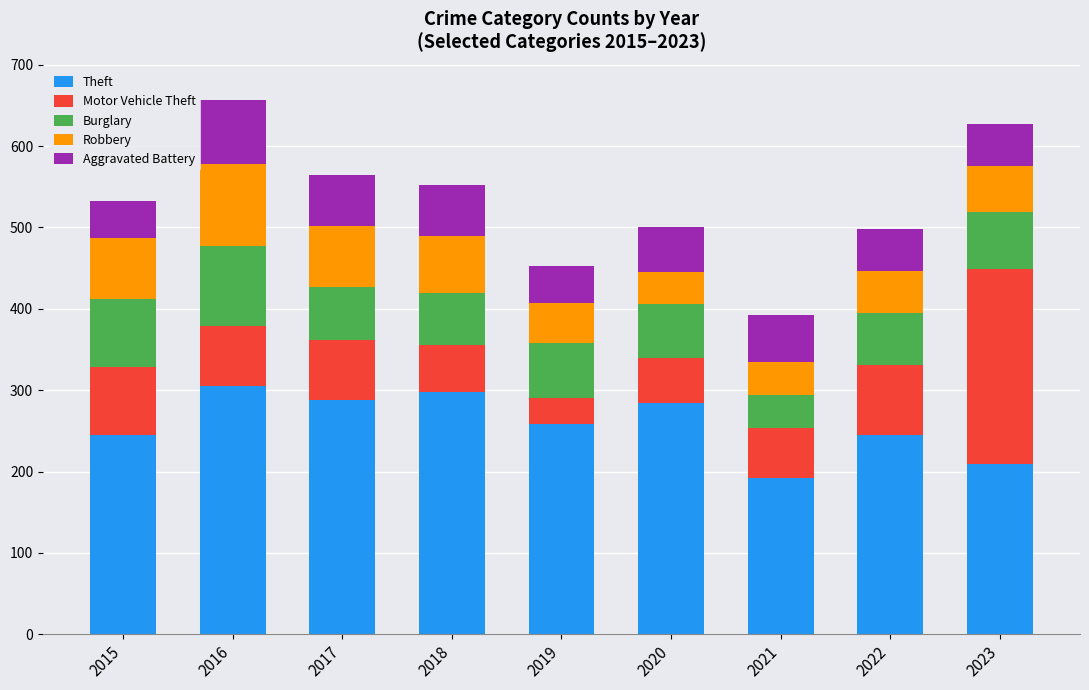

What is the total value across all series at 2015?

532